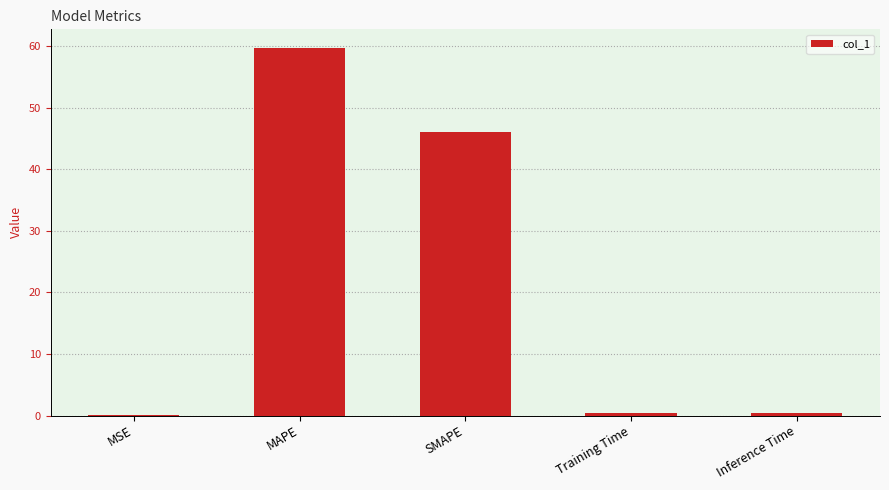

Is it true that the value at MSE is 0.0?

True